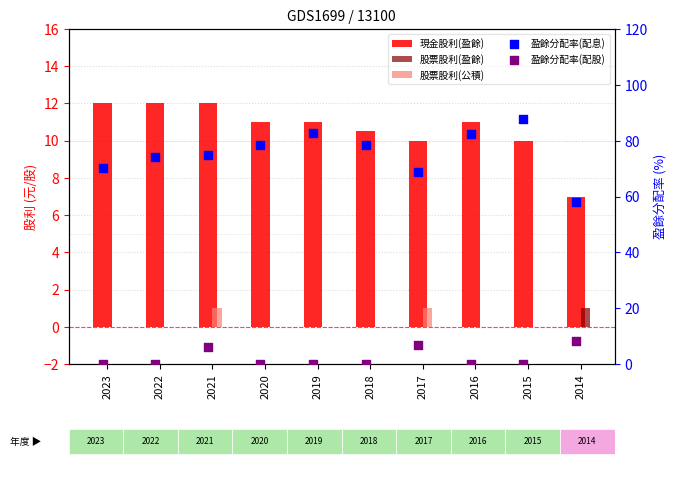

Is the value of 現金股利(盈餘) at 2023 greater than the value of 盈餘分配率(配息) at 2022?

No